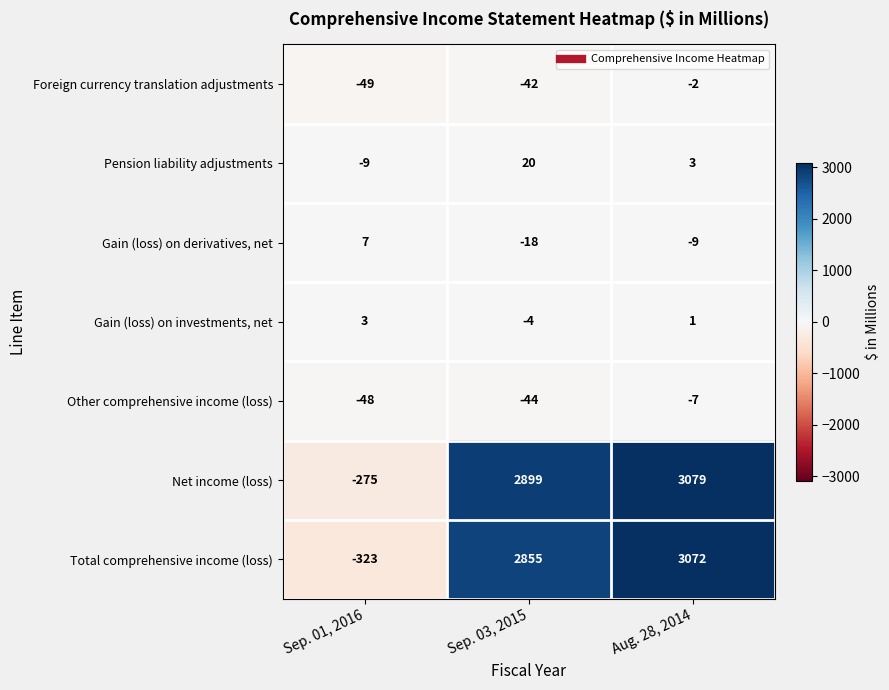

Is it true that Foreign currency translation adjustments equals -42 at Sep. 03, 2015?

True